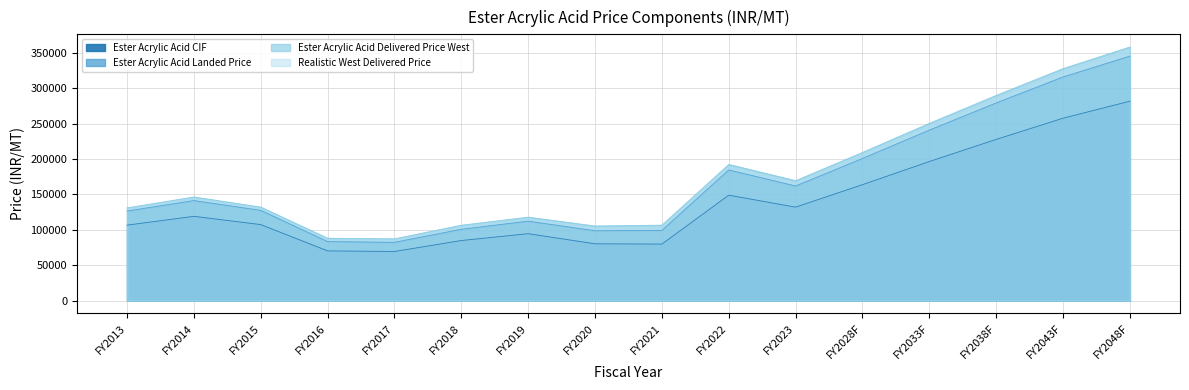

In Ester Acrylic Acid Landed Price, how many points are lower than both neighbors (excluding endpoints)?

3